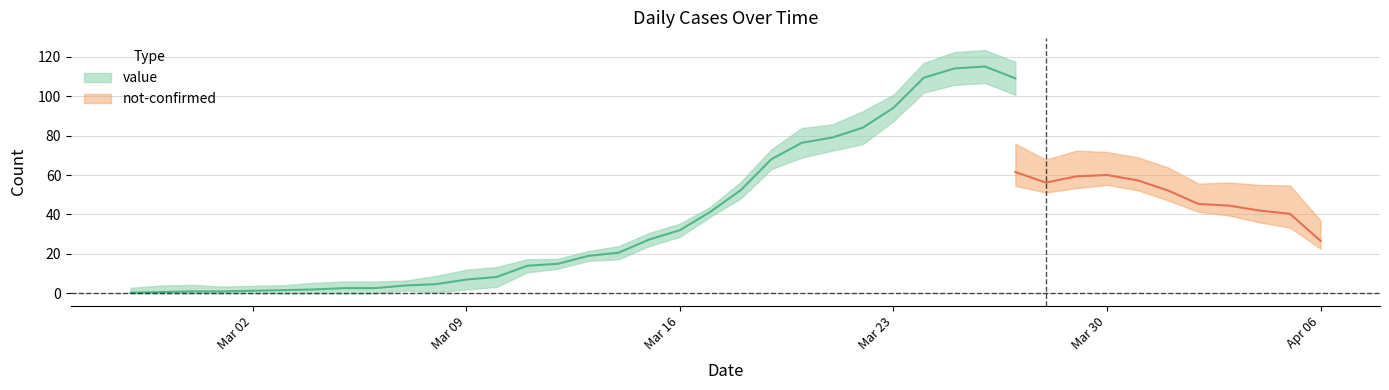

Between 2020-03-21 and 2020-03-02, which is larger?

2020-03-21